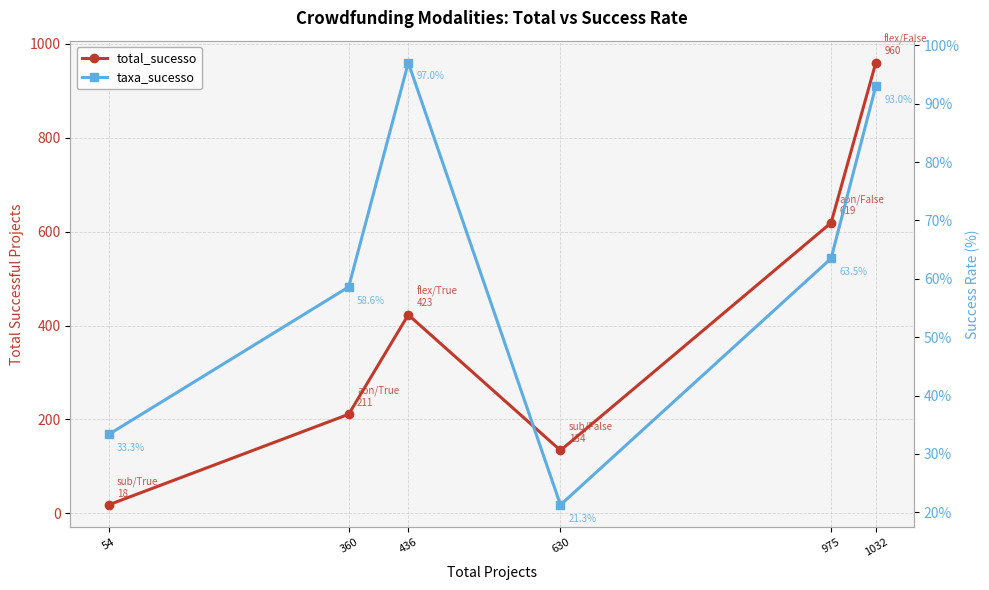

What is the value of the total_sucesso point at the 1st from the left?

18.0